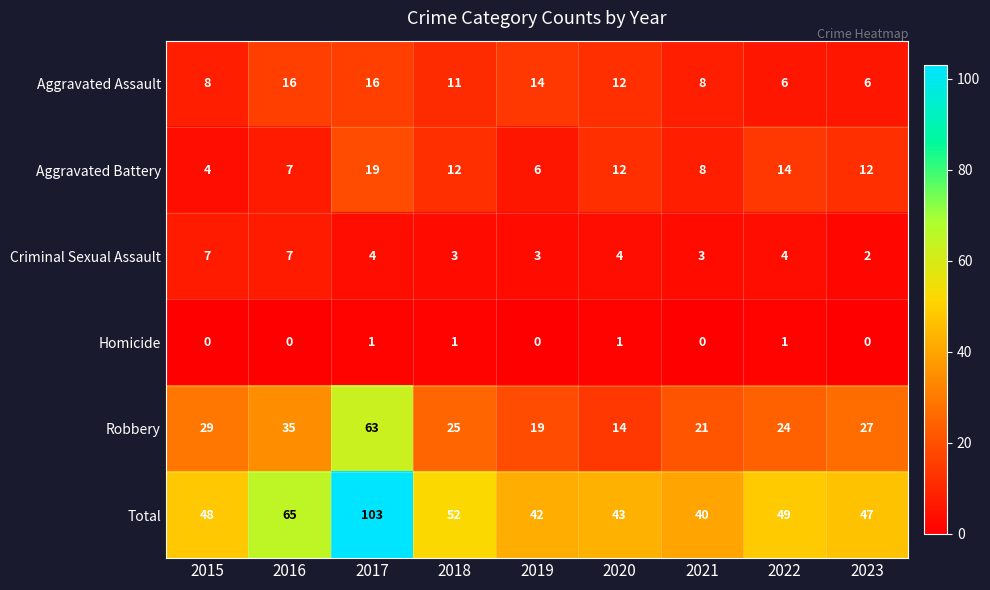

At how many categories does at least one series exceed 32?

9